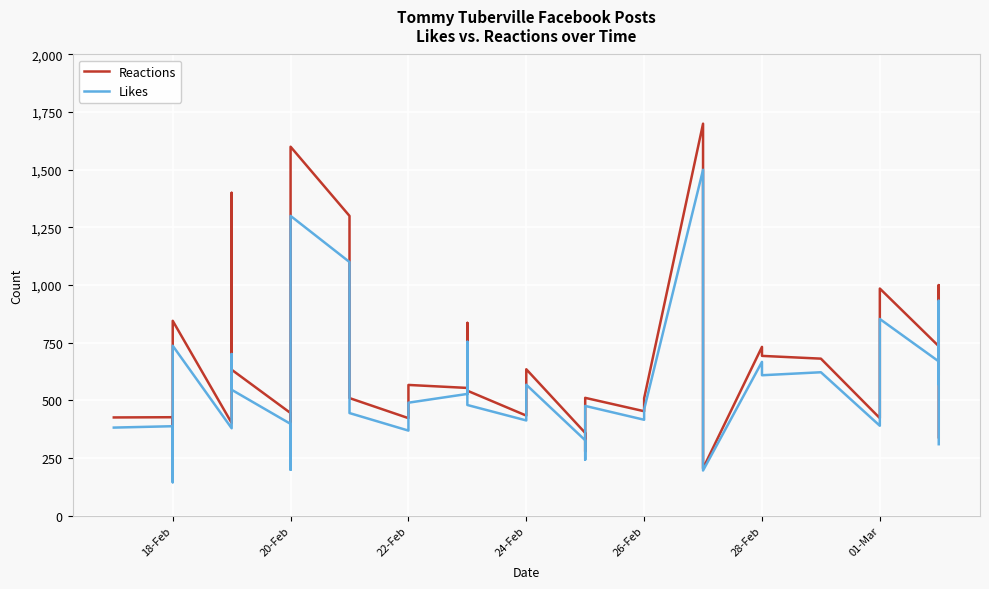

How many data points in Reactions are less than 524?

20